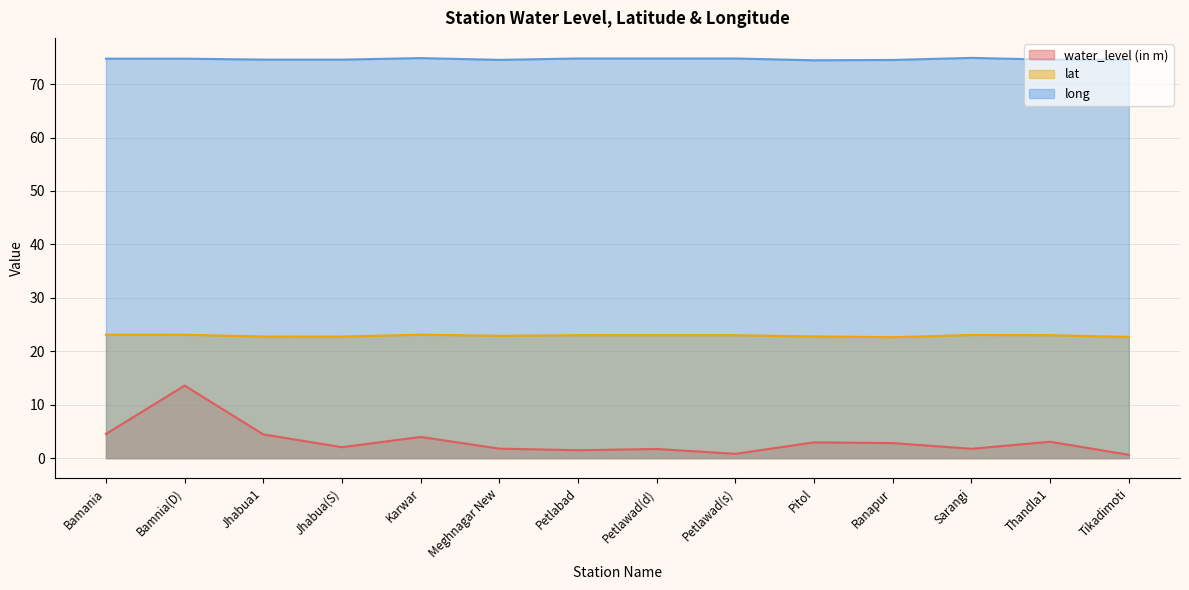

Reading left to right, what are all the values shown in this chart?

water_level (in m): Bamania=4.5	Bamnia(D)=13.6	Jhabua1=4.4	Jhabua(S)=2.0	Karwar=4.0	Meghnagar New=1.8	Petlabad=1.5	Petlawad(d)=1.7	Petlawad(s)=0.8	Pitol=3.0	Ranapur=2.8	Sarangi=1.8	Thandla1=3.1	Tikadimoti=0.6
lat: Bamania=23.1	Bamnia(D)=23.1	Jhabua1=22.8	Jhabua(S)=22.8	Karwar=23.1	Meghnagar New=22.9	Petlabad=23.0	Petlawad(d)=23.0	Petlawad(s)=23.0	Pitol=22.8	Ranapur=22.6	Sarangi=23.1	Thandla1=23.0	Tikadimoti=22.7
long: Bamania=74.8	Bamnia(D)=74.8	Jhabua1=74.6	Jhabua(S)=74.6	Karwar=74.9	Meghnagar New=74.5	Petlabad=74.8	Petlawad(d)=74.8	Petlawad(s)=74.8	Pitol=74.5	Ranapur=74.5	Sarangi=74.9	Thandla1=74.6	Tikadimoti=74.5